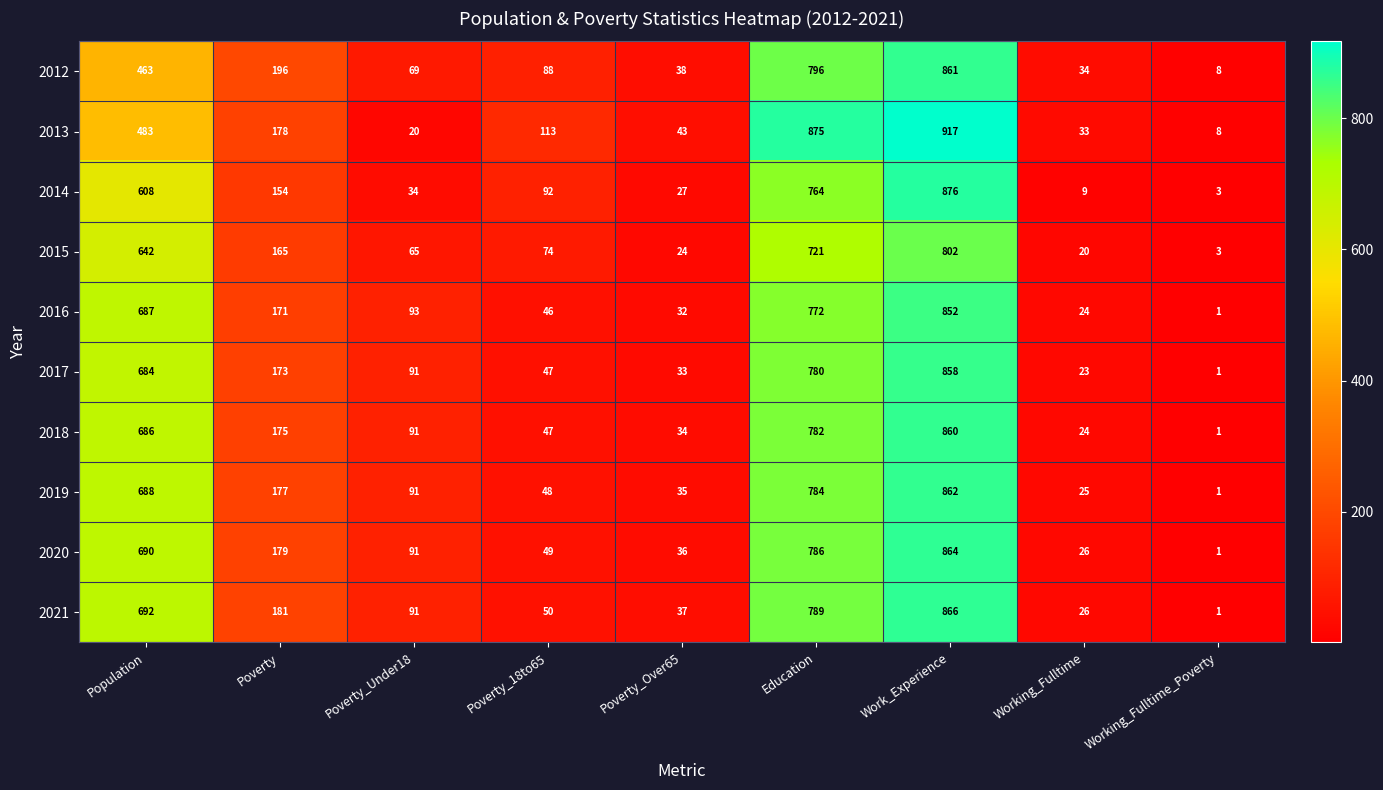

Which category has the highest value across all series?

Work_Experience